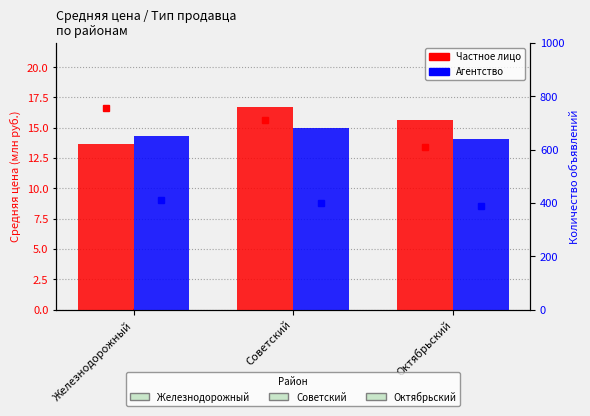

Which series has the largest total across all categories?

Кол-во (частное лицо)